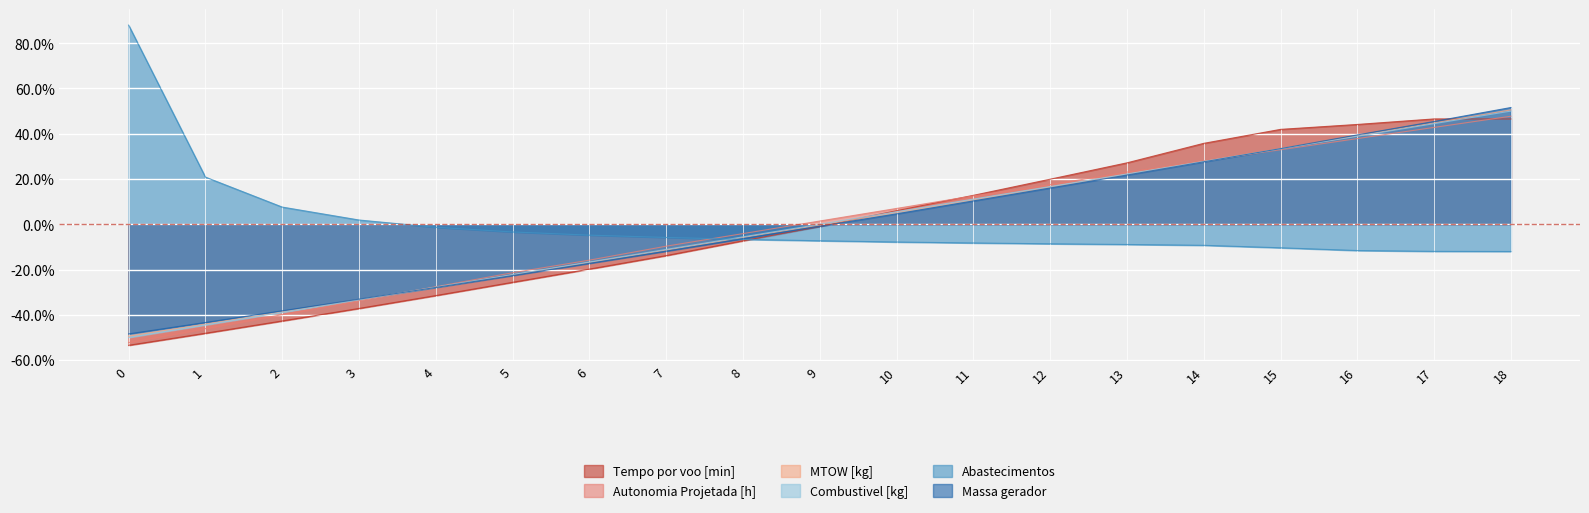

Reading left to right, list all the values displayed in this chart.

Tempo por voo [min]: -0.5	-0.5	-0.4	-0.4	-0.3	-0.3	-0.2	-0.1	-0.1	-0.0	0.1	0.1	0.2	0.3	0.4	0.4	0.4	0.5	0.5
Autonomia Projetada [h]: -0.5	-0.5	-0.4	-0.3	-0.3	-0.2	-0.2	-0.1	-0.0	0.0	0.1	0.1	0.2	0.2	0.3	0.3	0.4	0.4	0.5
MTOW [kg]: -0.5	-0.4	-0.4	-0.3	-0.3	-0.2	-0.2	-0.1	-0.1	-0.0	0.1	0.1	0.2	0.2	0.3	0.3	0.4	0.4	0.5
Combustivel [kg]: -0.5	-0.4	-0.4	-0.3	-0.3	-0.2	-0.2	-0.1	-0.1	0.0	0.1	0.1	0.2	0.2	0.3	0.3	0.4	0.4	0.5
Abastecimentos: 0.9	0.2	0.1	0.0	-0.0	-0.0	-0.0	-0.1	-0.1	-0.1	-0.1	-0.1	-0.1	-0.1	-0.1	-0.1	-0.1	-0.1	-0.1
Massa gerador: -0.5	-0.4	-0.4	-0.3	-0.3	-0.2	-0.2	-0.1	-0.1	-0.0	0.0	0.1	0.2	0.2	0.3	0.3	0.4	0.5	0.5